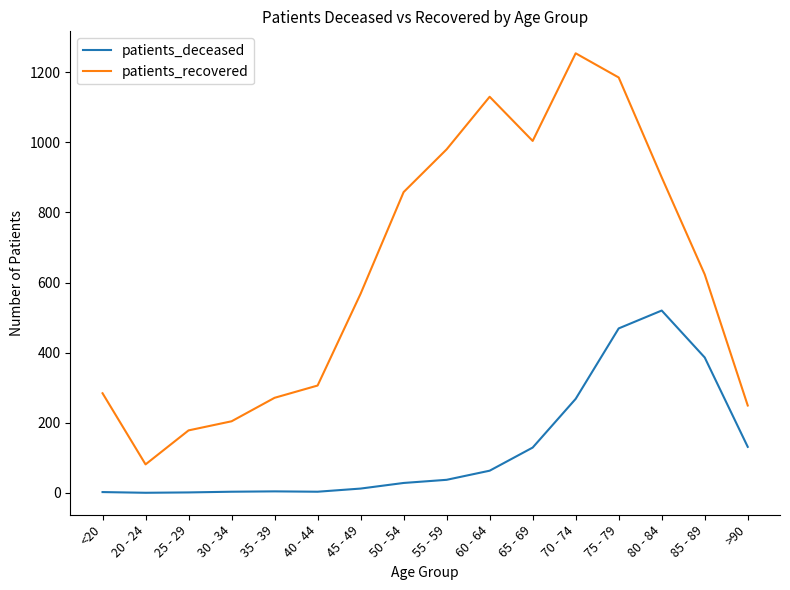

What is the greatest value displayed?

1254